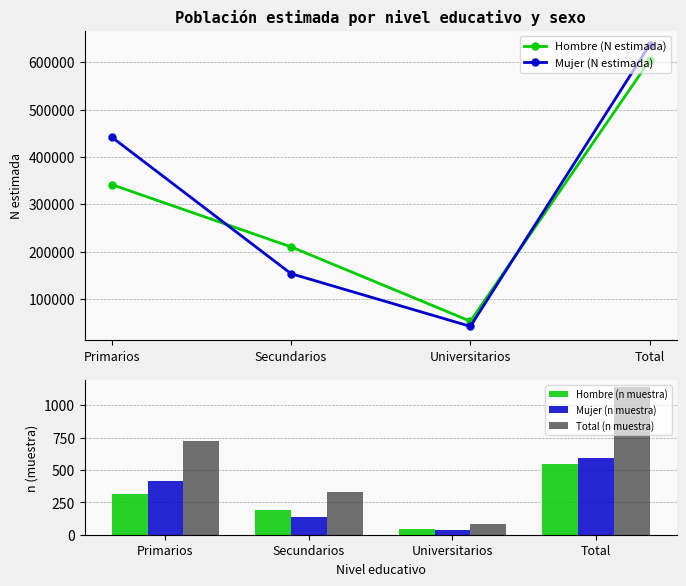

At how many categories does at least one series exceed 394237?

2